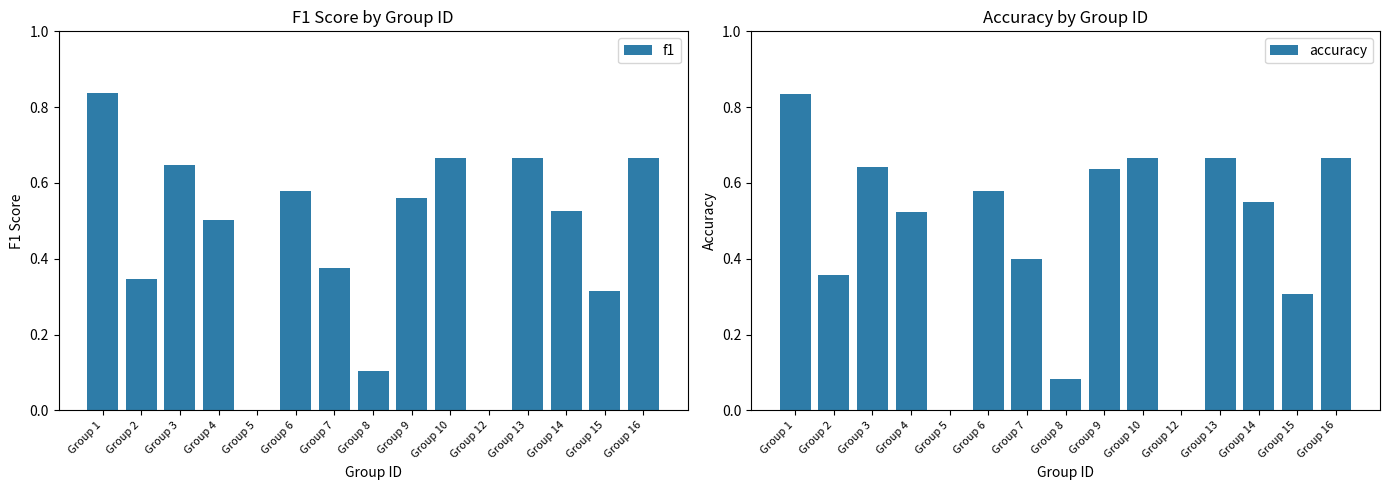

At which category is the sum across all series the highest?

Group 1